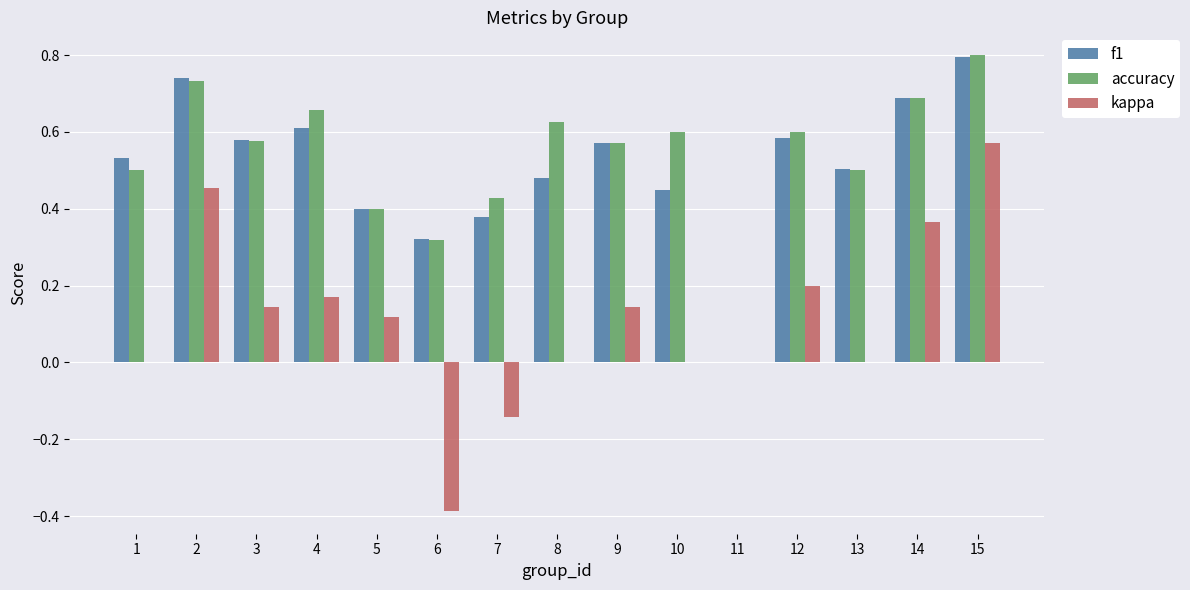

Between 7 and 11, which series saw the biggest shift?

accuracy